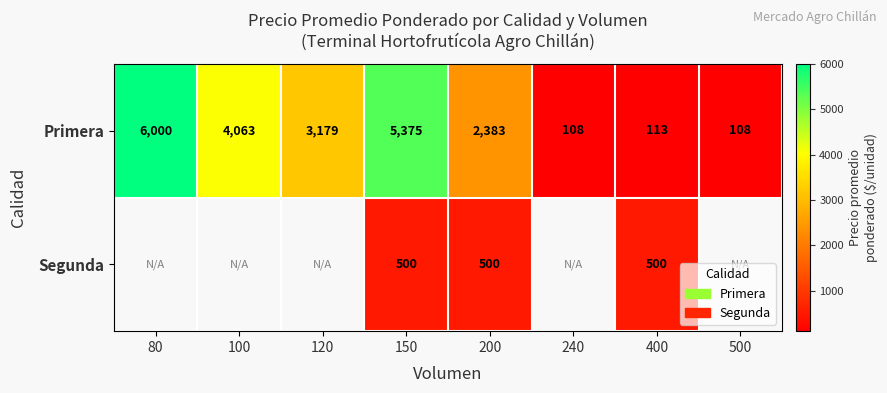

Which label corresponds to the smallest value in the chart?

240